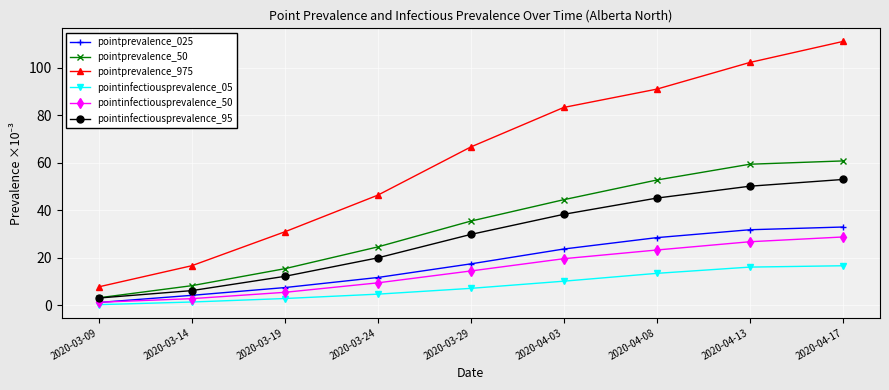

Rank the series at 2020-03-24 from lowest to highest value.

pointinfectiousprevalence_05, pointinfectiousprevalence_50, pointprevalence_025, pointinfectiousprevalence_95, pointprevalence_50, pointprevalence_975